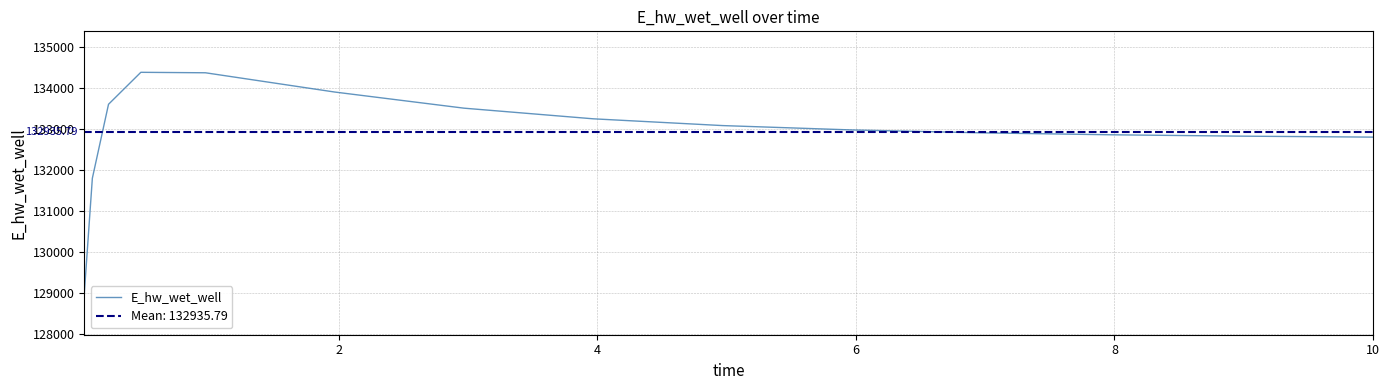

What is the smallest value displayed?

128978.9